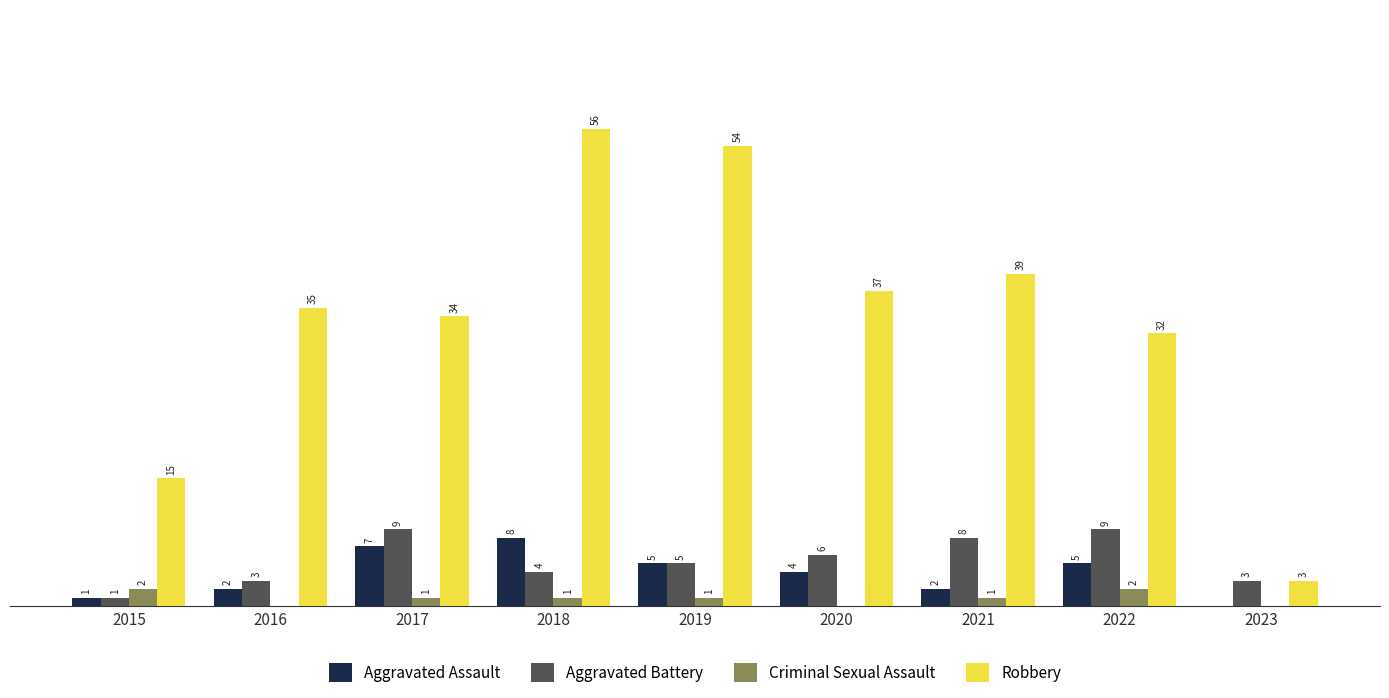

Is the value of Criminal Sexual Assault at 2019 greater than the value of Aggravated Battery at 2016?

No